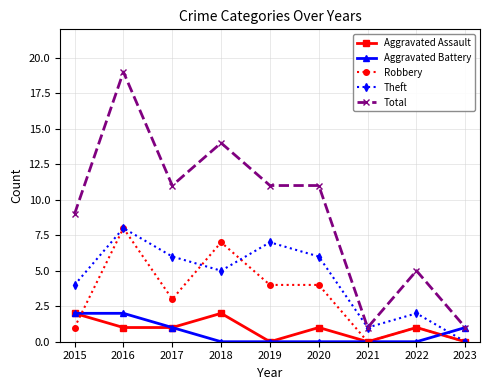

True or false: Robbery and Total cross at least once.

False